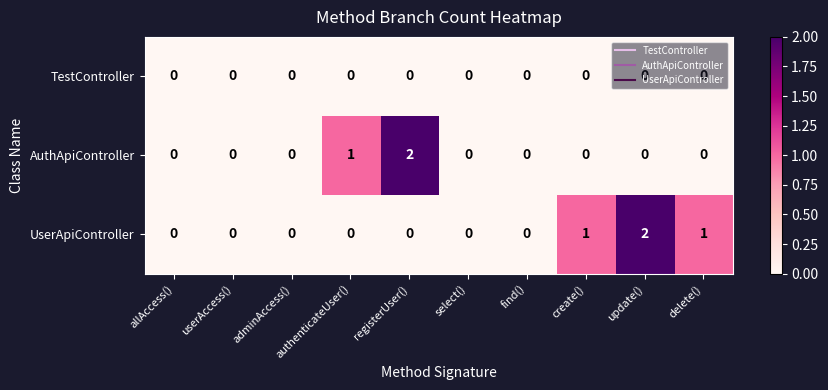

Which series has the largest total across all categories?

UserApiController